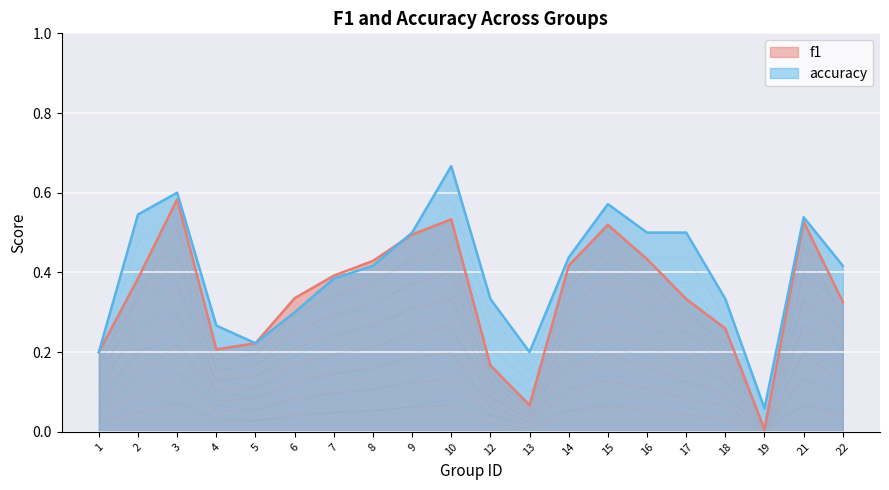

Reading left to right, transcribe all the data shown in this chart.

f1: 0.2	0.4	0.6	0.2	0.2	0.3	0.4	0.4	0.5	0.5	0.2	0.1	0.4	0.5	0.4	0.3	0.3	0.0	0.5	0.3
accuracy: 0.2	0.5	0.6	0.3	0.2	0.3	0.4	0.4	0.5	0.7	0.3	0.2	0.4	0.6	0.5	0.5	0.3	0.1	0.5	0.4